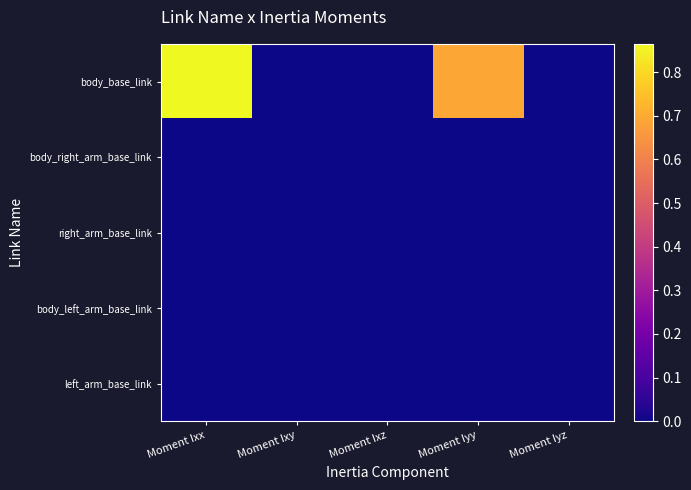

Rank the series by their maximum value, from highest to lowest.

body_base_link, body_left_arm_base_link, left_arm_base_link, body_right_arm_base_link, right_arm_base_link